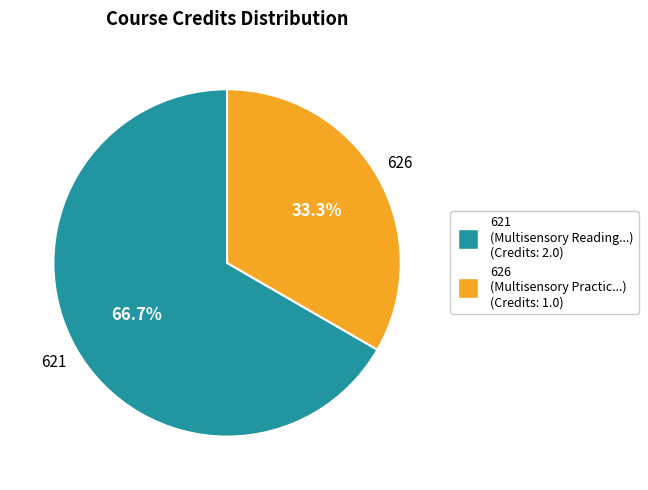

How many segments does this pie chart have?

2